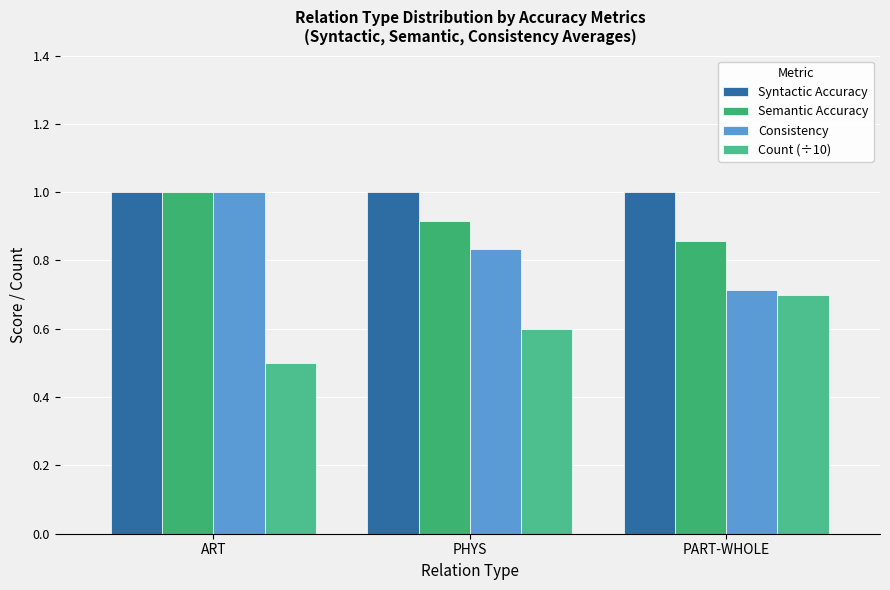

List the labels in order of Count (÷10) value, largest first.

PART-WHOLE, PHYS, ART